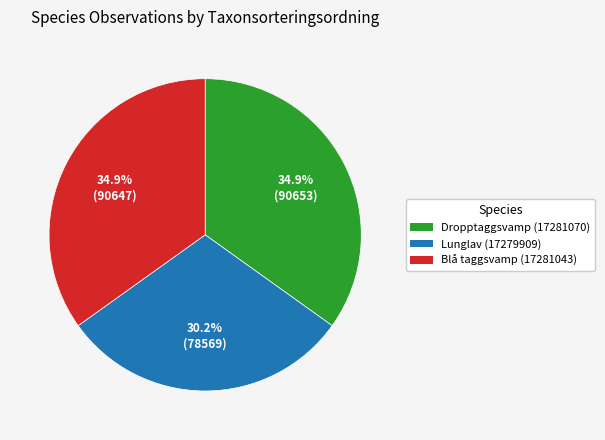

What is the total percentage of Dropptaggsvamp (17281070) and Blå taggsvamp (17281043)?

69.8%